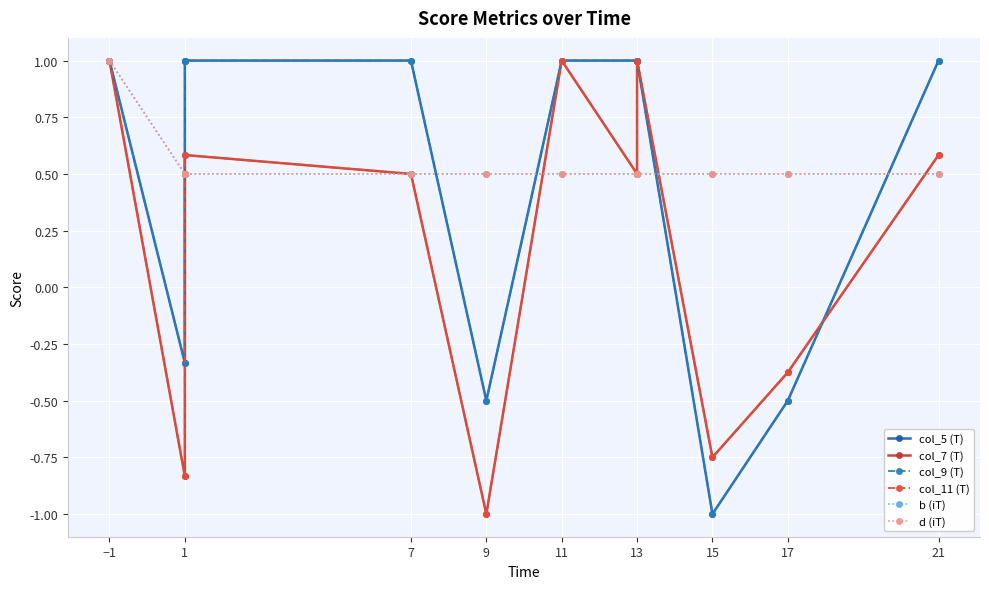

Rank the series by their maximum value, from highest to lowest.

col_5 (T), col_7 (T), col_9 (T), col_11 (T), b (iT), d (iT)